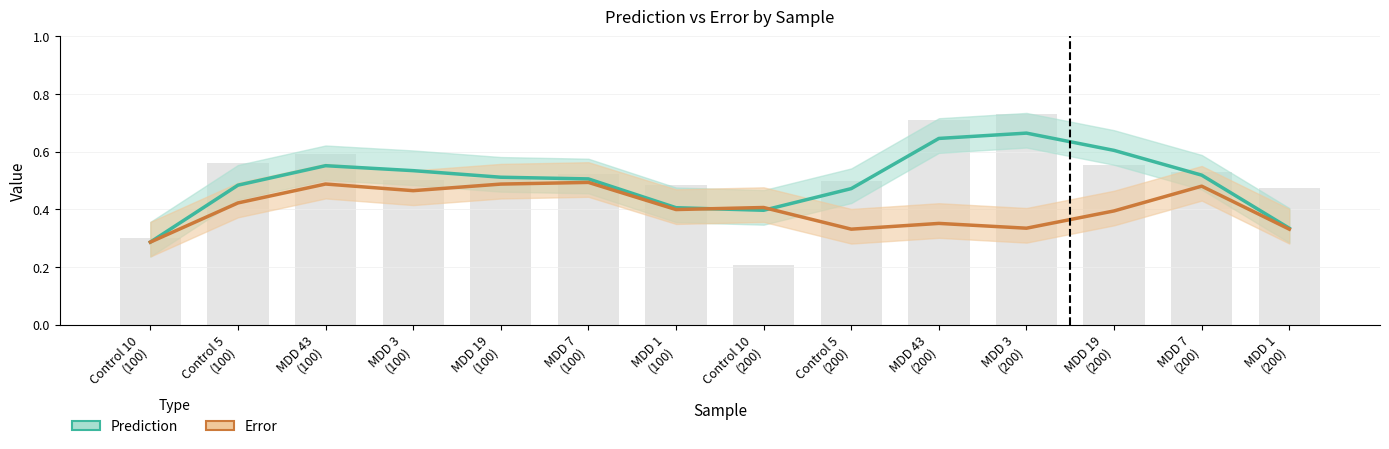

At MDD 43
(200), list the series in order from smallest to largest.

Error, Prediction